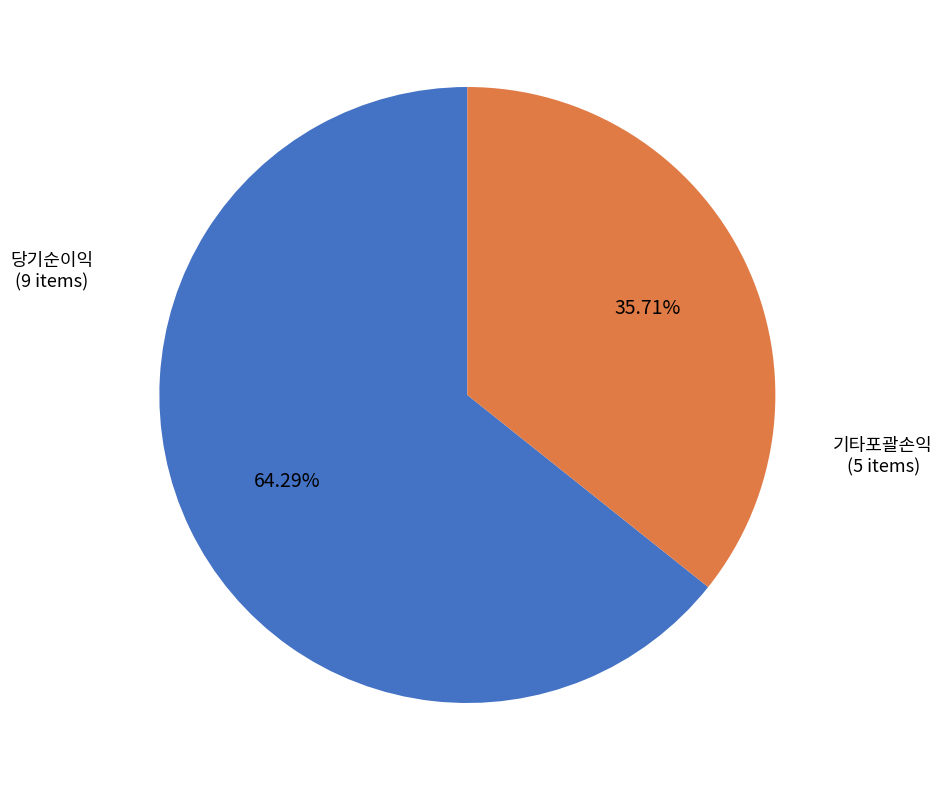

Is there a majority slice in this chart?

Yes